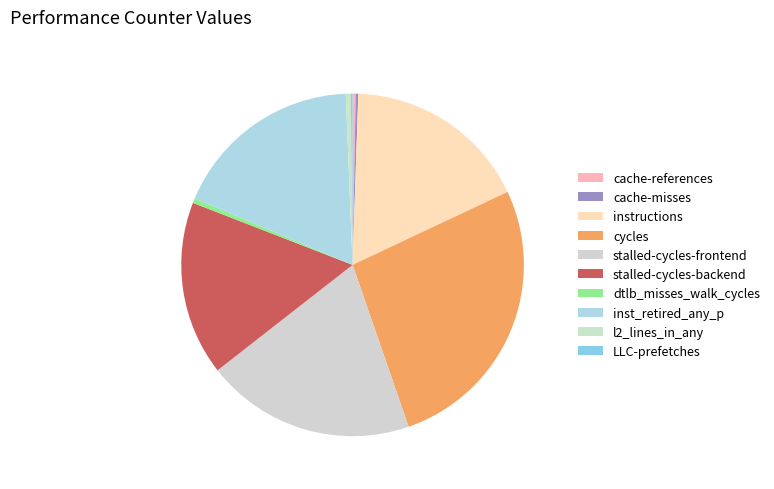

Rank the categories by value from highest to lowest.

cycles, stalled-cycles-frontend, inst_retired_any_p, instructions, stalled-cycles-backend, l2_lines_in_any, dtlb_misses_walk_cycles, cache-references, cache-misses, LLC-prefetches